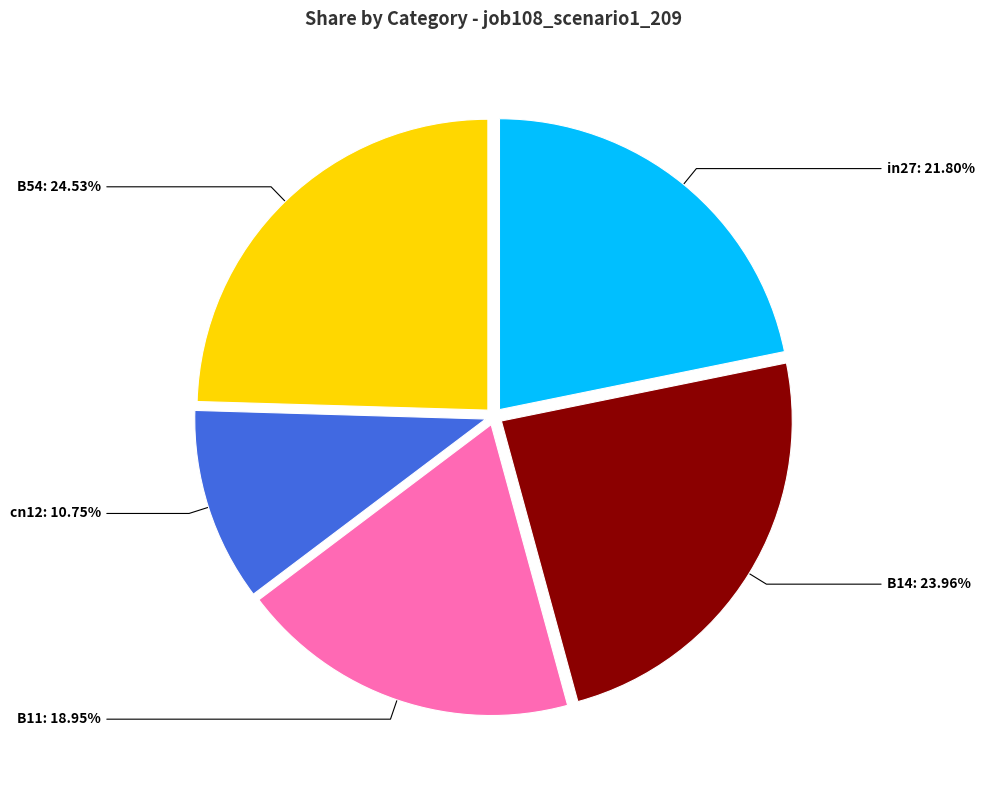

Does in27 represent more than half of the total?

No